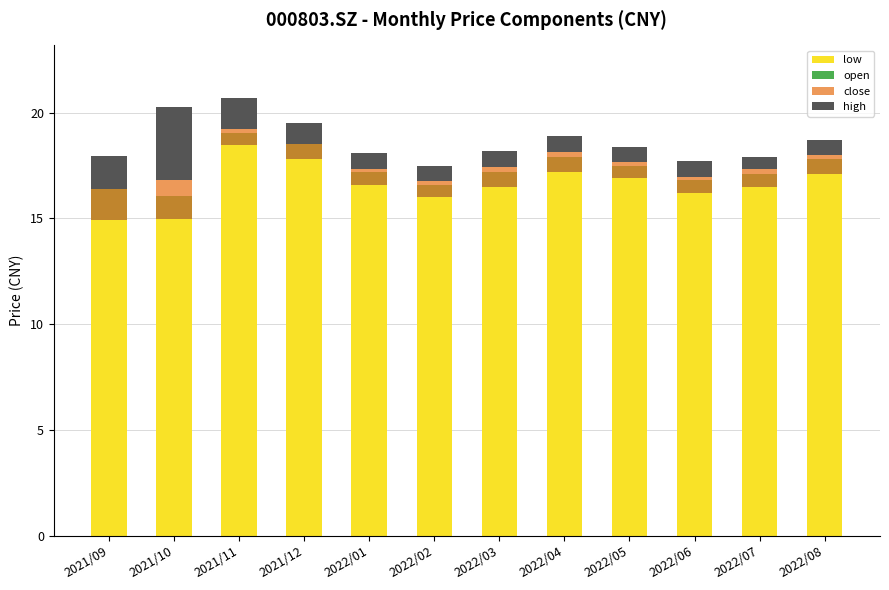

Reading left to right, list all the values displayed in this chart.

low: 2021/09=14.9	2021/10=15.0	2021/11=18.5	2021/12=17.8	2022/01=16.6	2022/02=16.0	2022/03=16.5	2022/04=17.2	2022/05=16.9	2022/06=16.2	2022/07=16.5	2022/08=17.1
open: 2021/09=2.1	2021/10=1.1	2021/11=0.6	2021/12=0.7	2022/01=0.6	2022/02=0.6	2022/03=0.7	2022/04=0.7	2022/05=0.6	2022/06=0.6	2022/07=0.6	2022/08=0.7
close: 2021/09=1.5	2021/10=1.9	2021/11=0.7	2021/12=0.7	2022/01=0.7	2022/02=0.8	2022/03=0.9	2022/04=0.9	2022/05=0.8	2022/06=0.8	2022/07=0.8	2022/08=0.9
high: 2021/09=1.5	2021/10=3.4	2021/11=1.5	2021/12=1.0	2022/01=0.8	2022/02=0.7	2022/03=0.8	2022/04=0.8	2022/05=0.8	2022/06=0.7	2022/07=0.6	2022/08=0.7